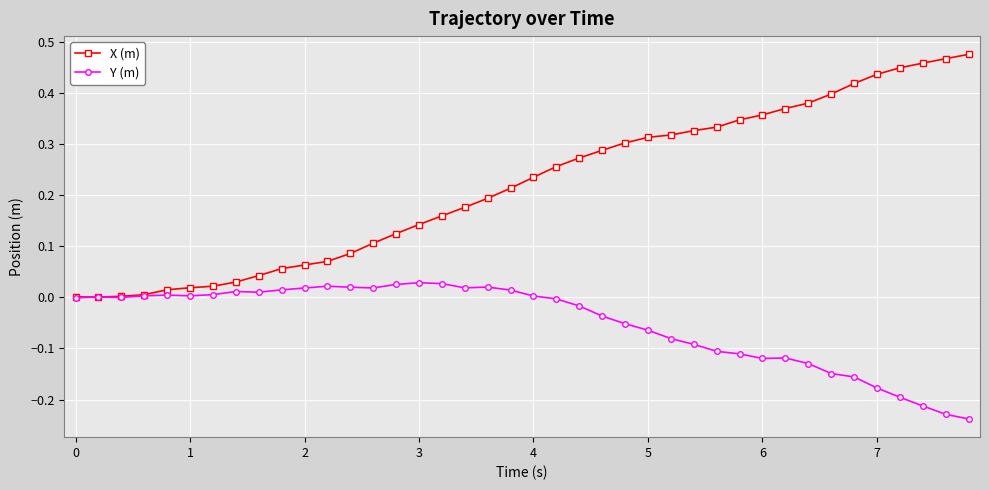

How many lines are shown in the chart?

2